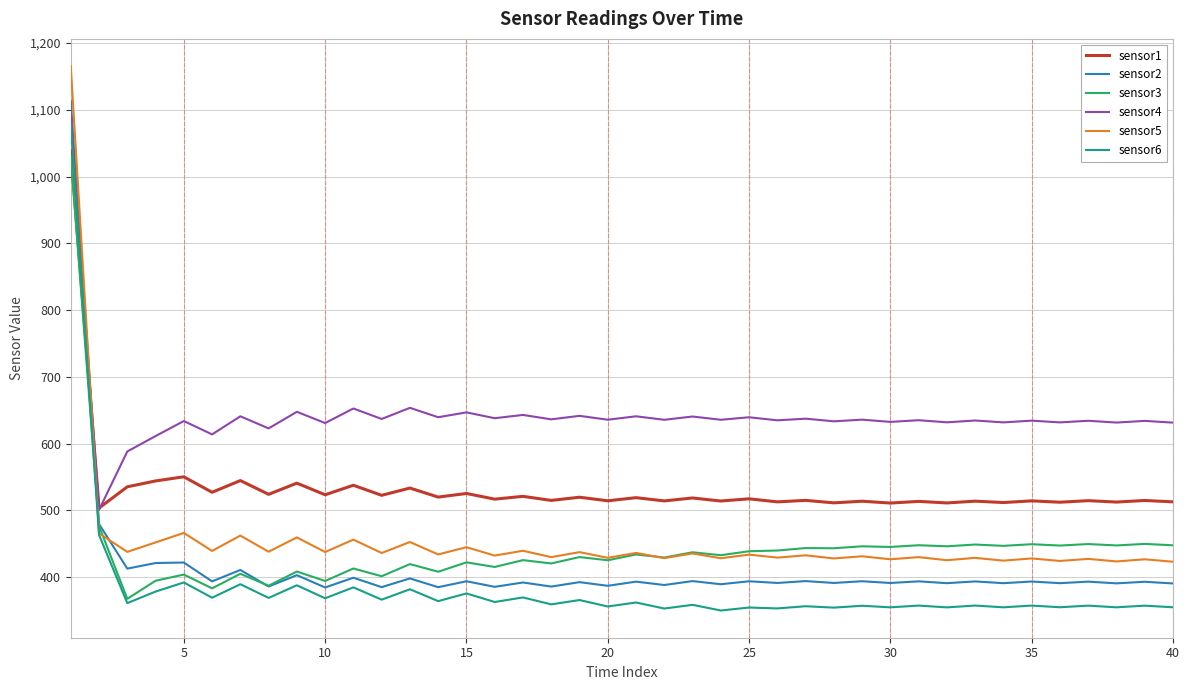

What is the minimum value for sensor5?

423.2